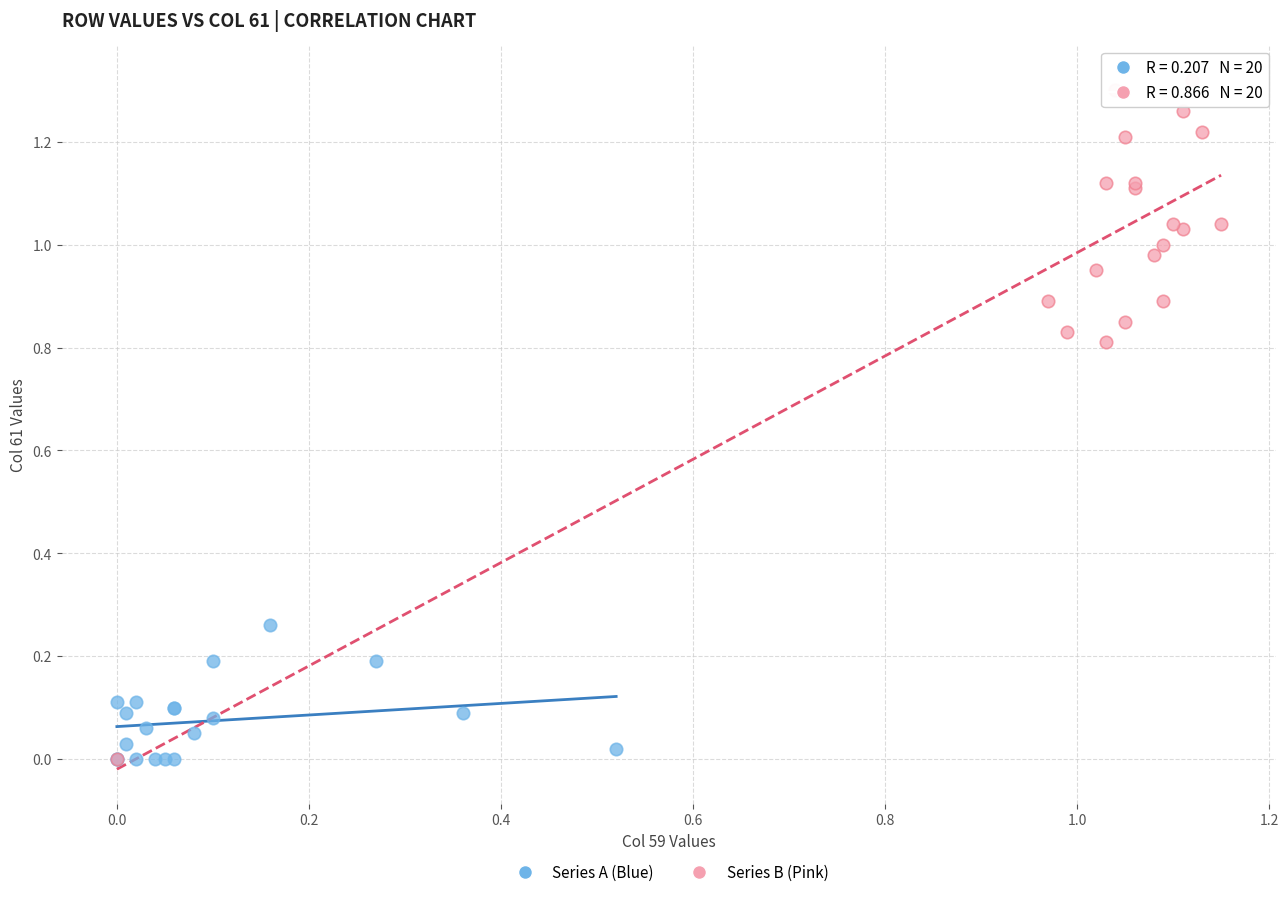

What are all the series names shown in the legend?

Series A (Blue), Series B (Pink)